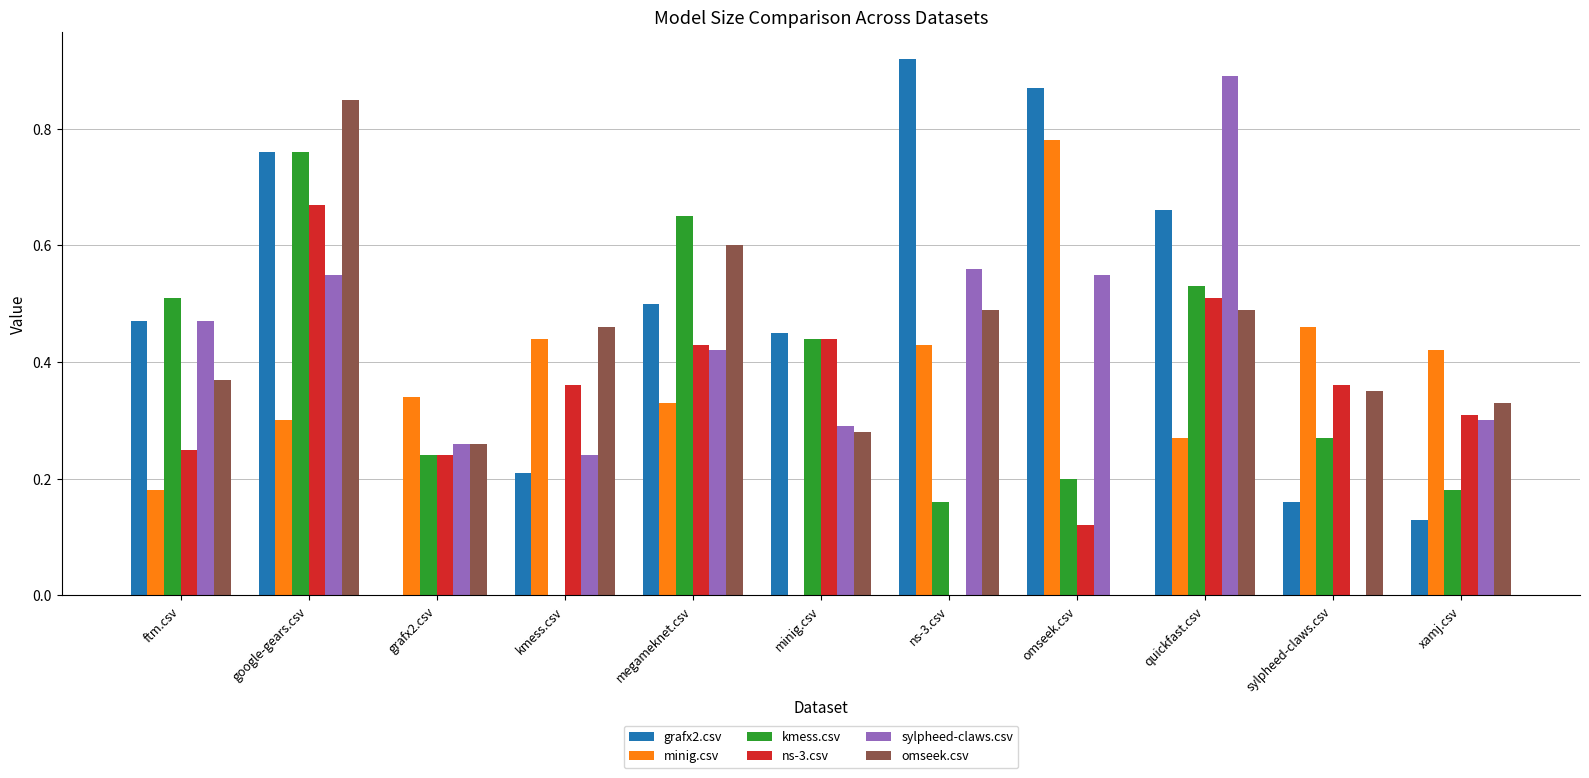

Which category has the highest value in the omseek.csv series?

google-gears.csv